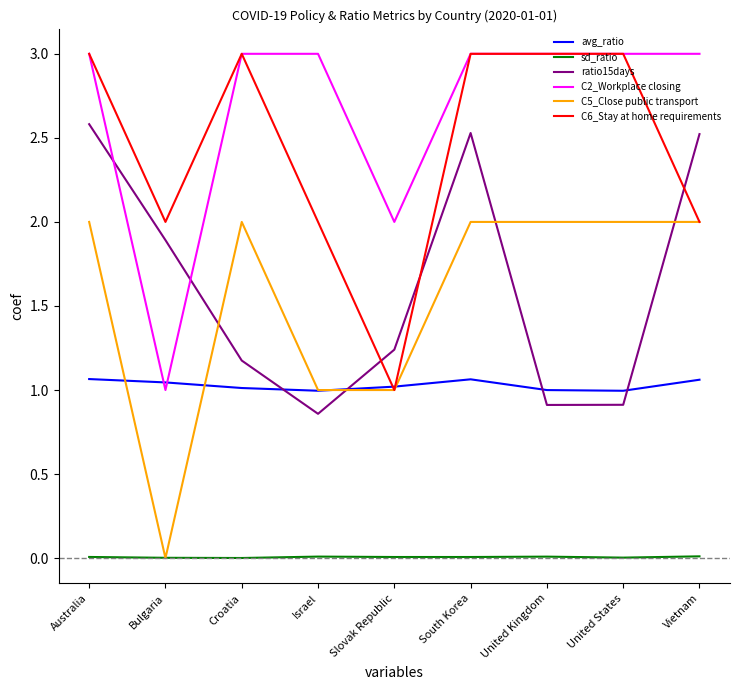

What is the sum of all C6_Stay at home requirements values?

22.0